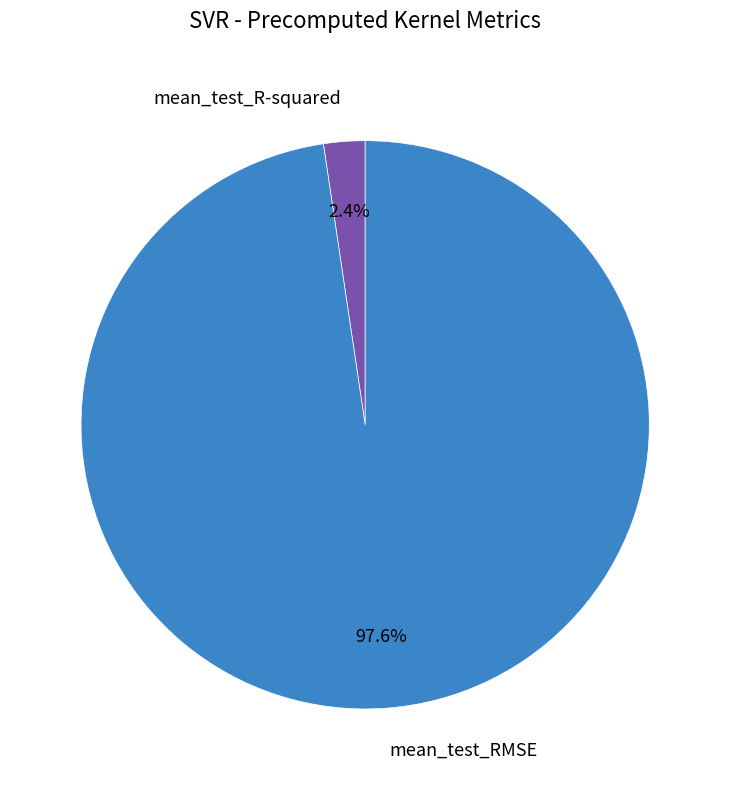

Rank the categories by value from highest to lowest.

mean_test_RMSE, mean_test_R-squared